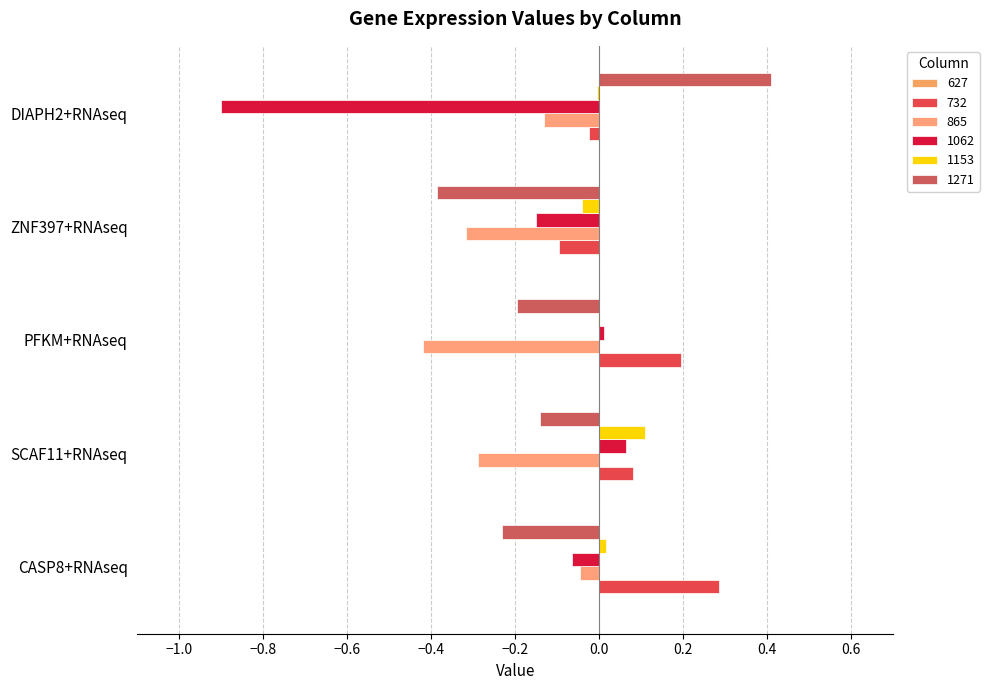

How many series are shown in this chart?

5